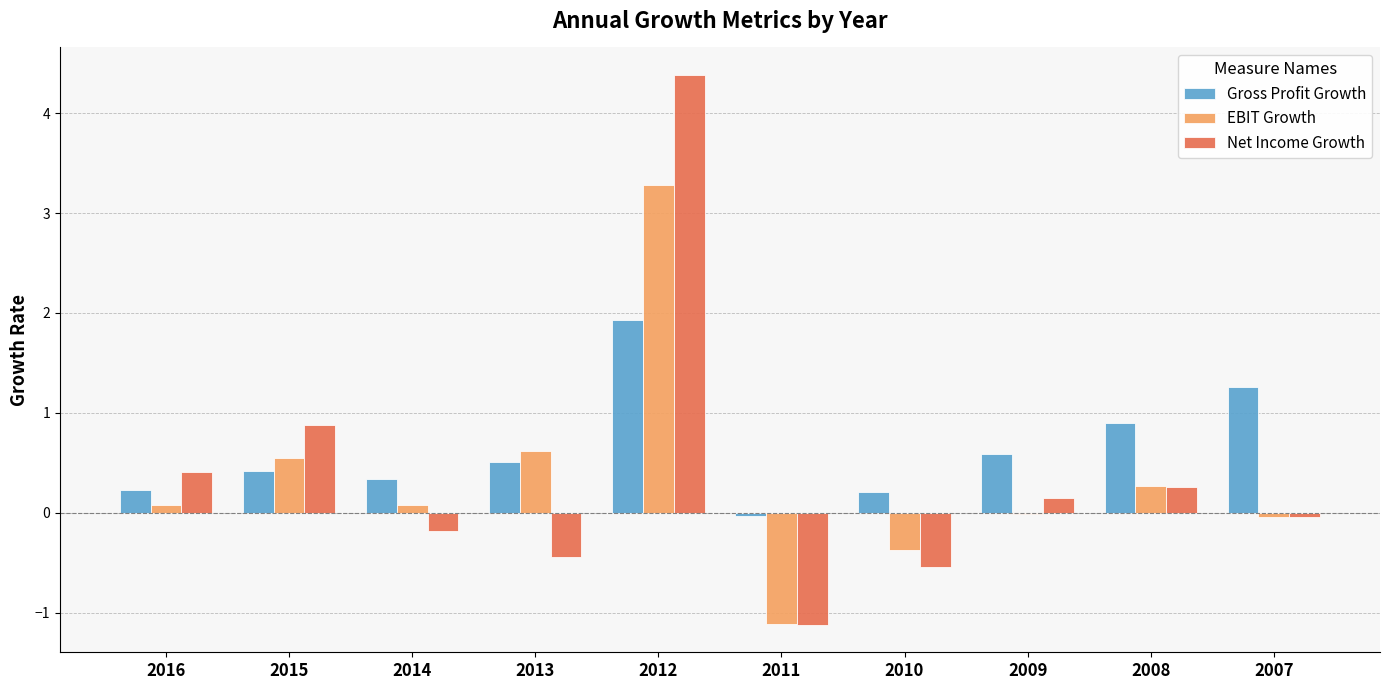

How many positive values does the Net Income Growth series have?

5